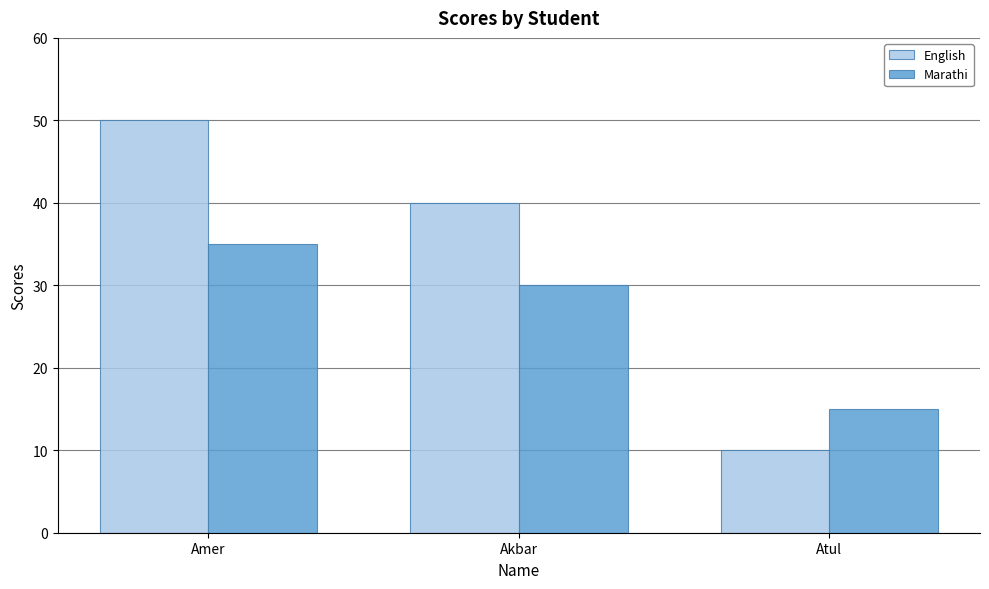

Reading left to right, list all the values displayed in this chart.

English: 50	40	10
Marathi: 35	30	15